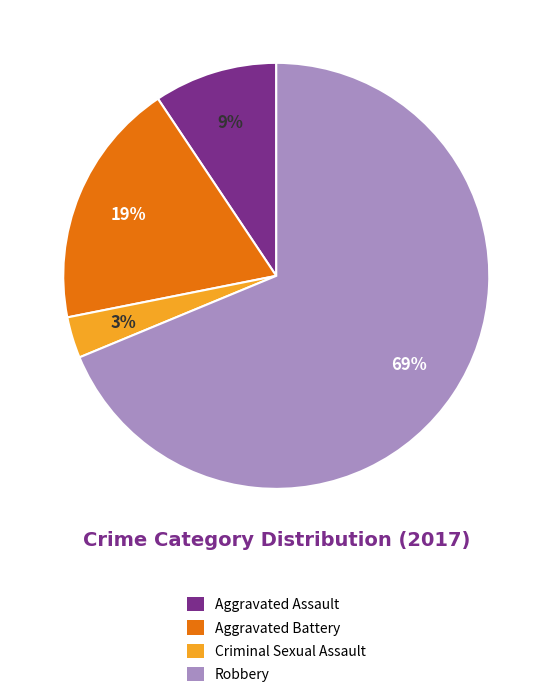

Do Criminal Sexual Assault and Aggravated Assault together represent more than half of the pie?

No